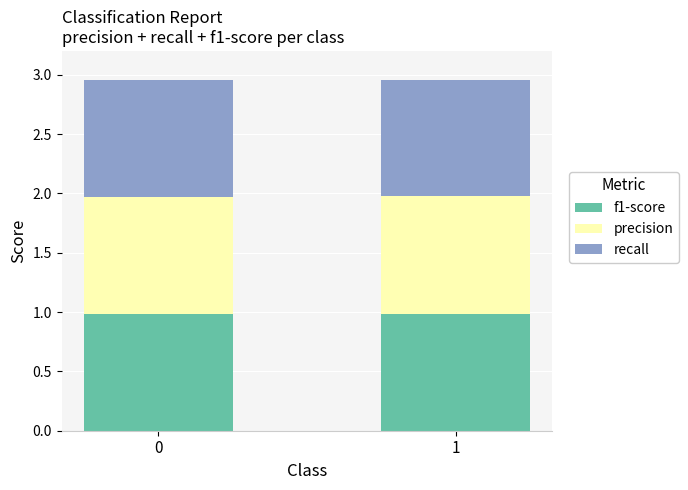

The f1-score series shows 1.3 at 0. True or false?

False